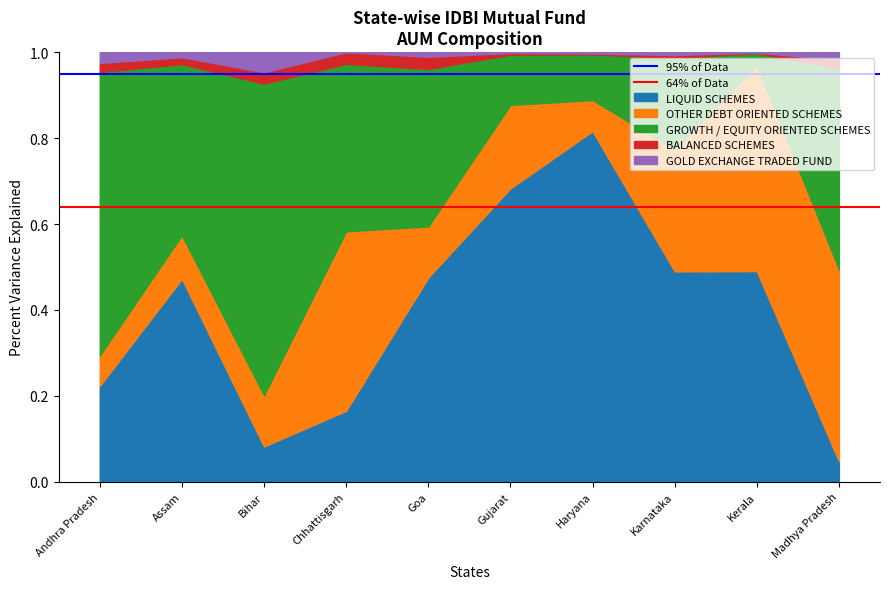

Where is 95% of Data nearest to the value 0?

Andhra Pradesh